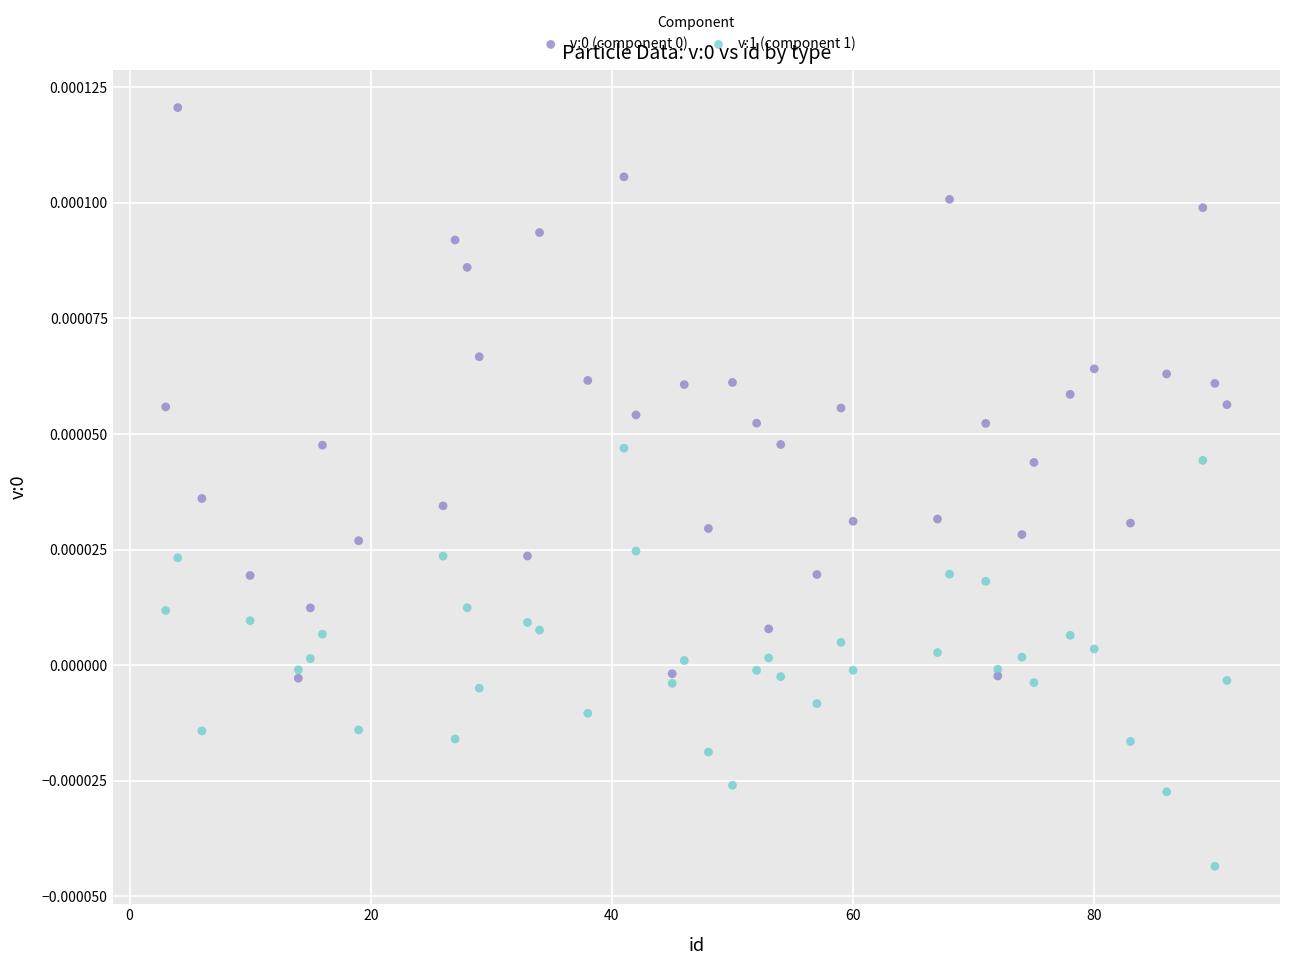

What is the X range (max minus min) for the scatter plot?

88.0